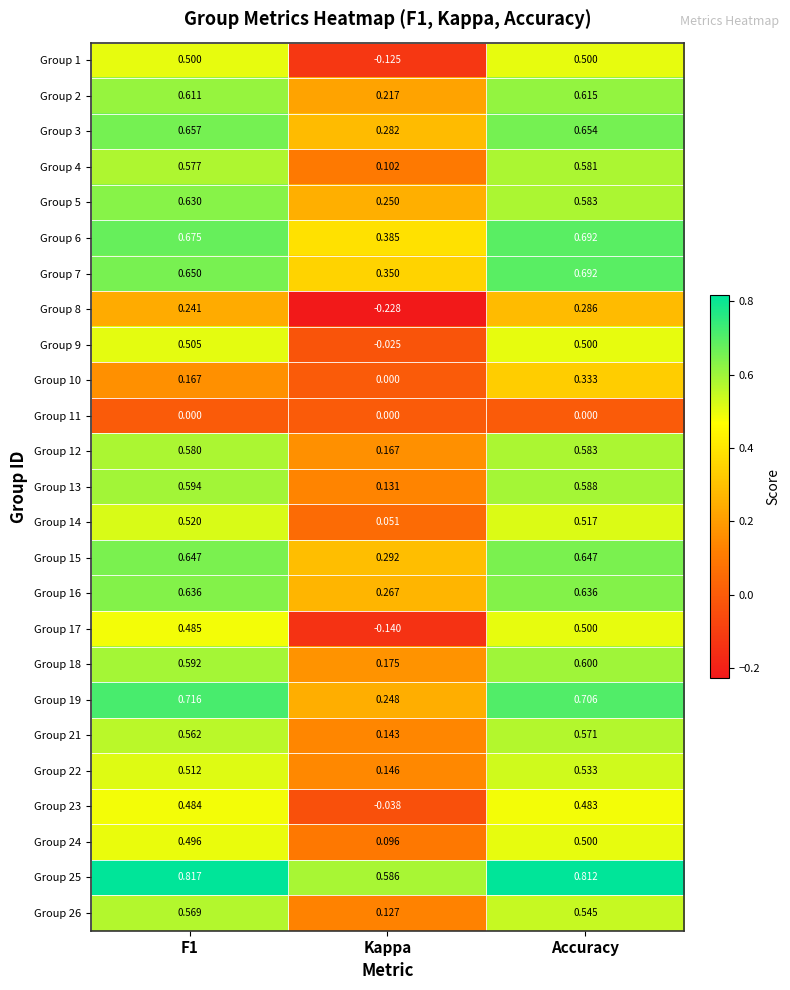

At which category is the sum across all series the highest?

Accuracy